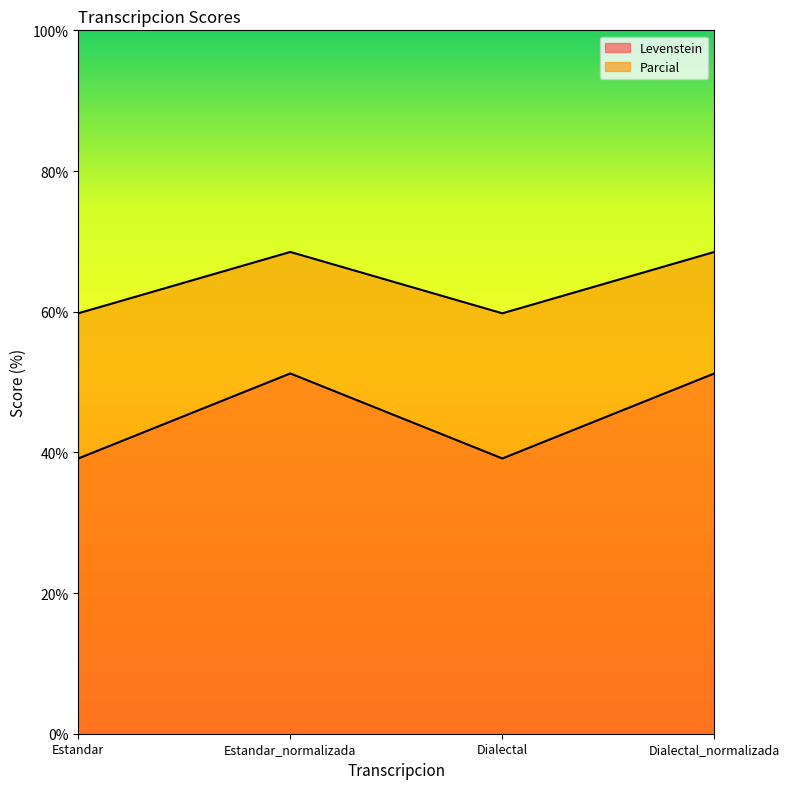

Rank the series at Estandar_normalizada from highest to lowest value.

Parcial, Levenstein